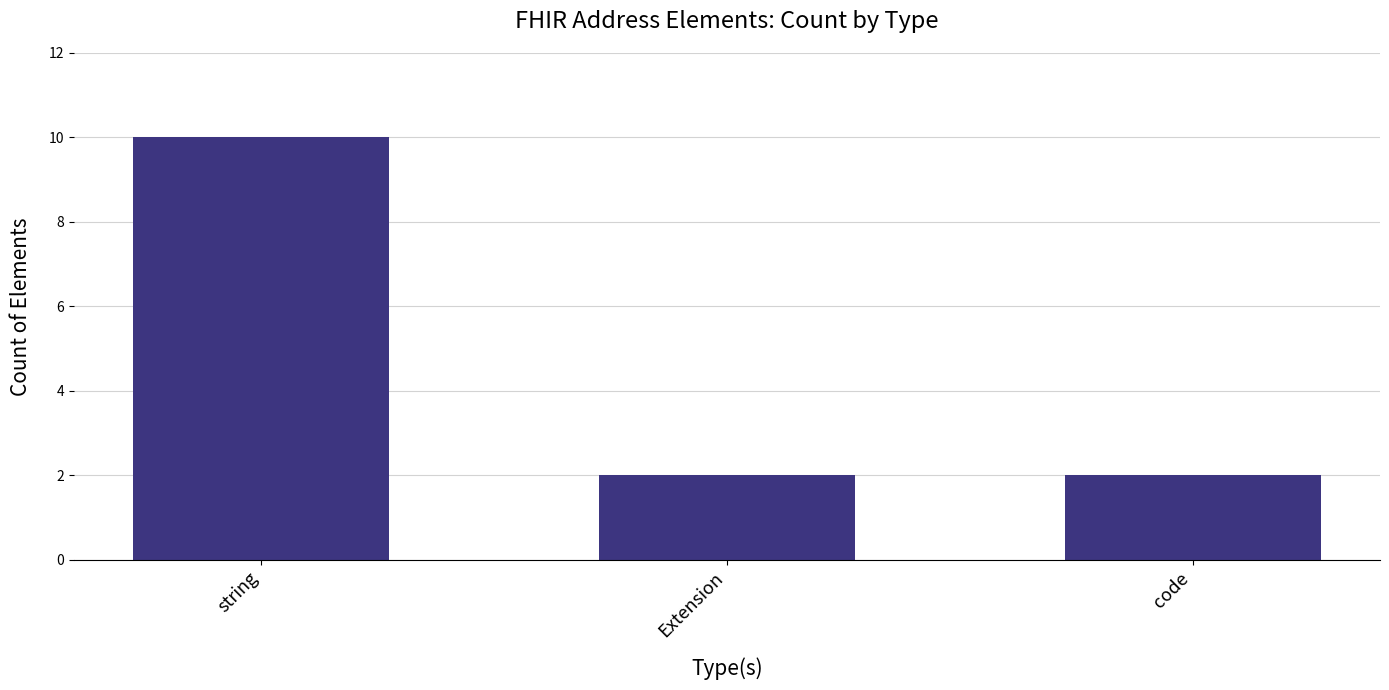

What is the change in value from string to code?

-8